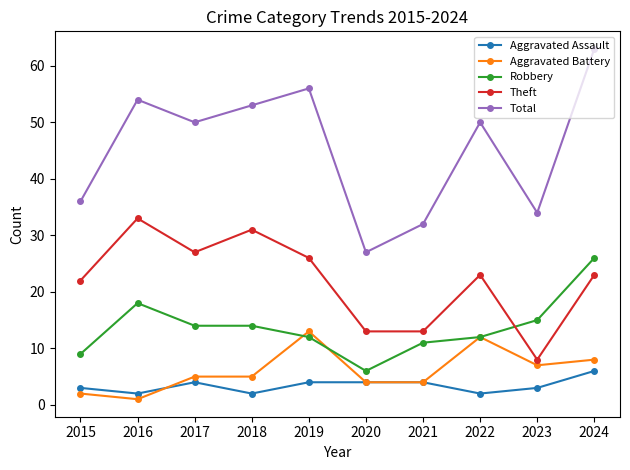

Is it true that Theft equals 13 at 2023?

False